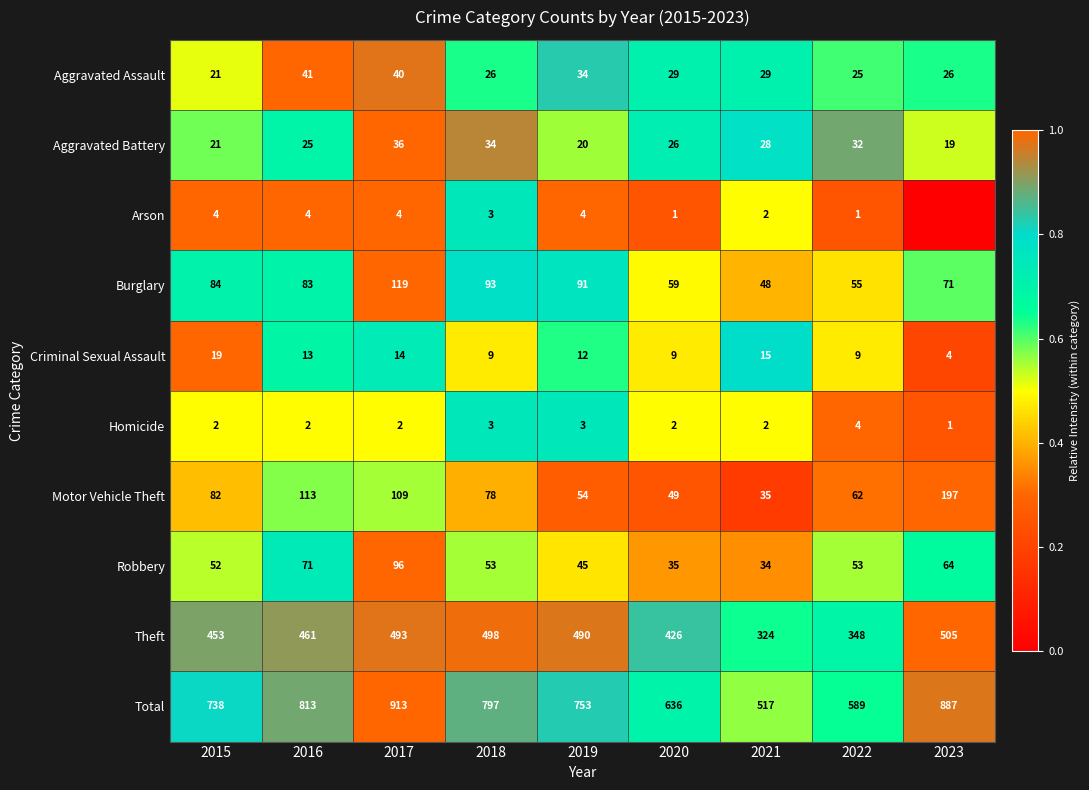

The Aggravated Battery series shows 56 at 2018. True or false?

False